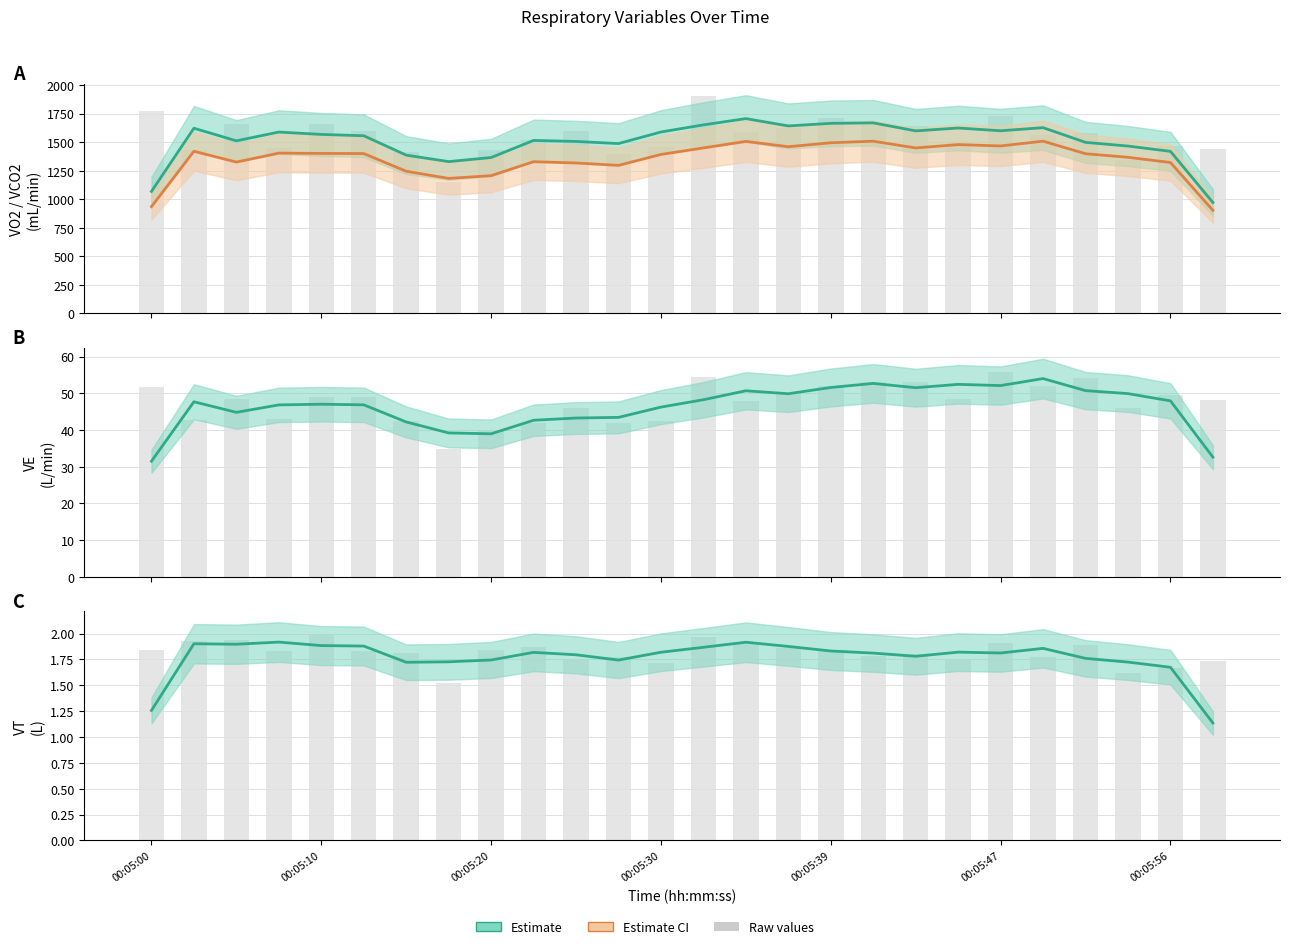

What is the value of the VT bar at the 15th from the left?

1.9